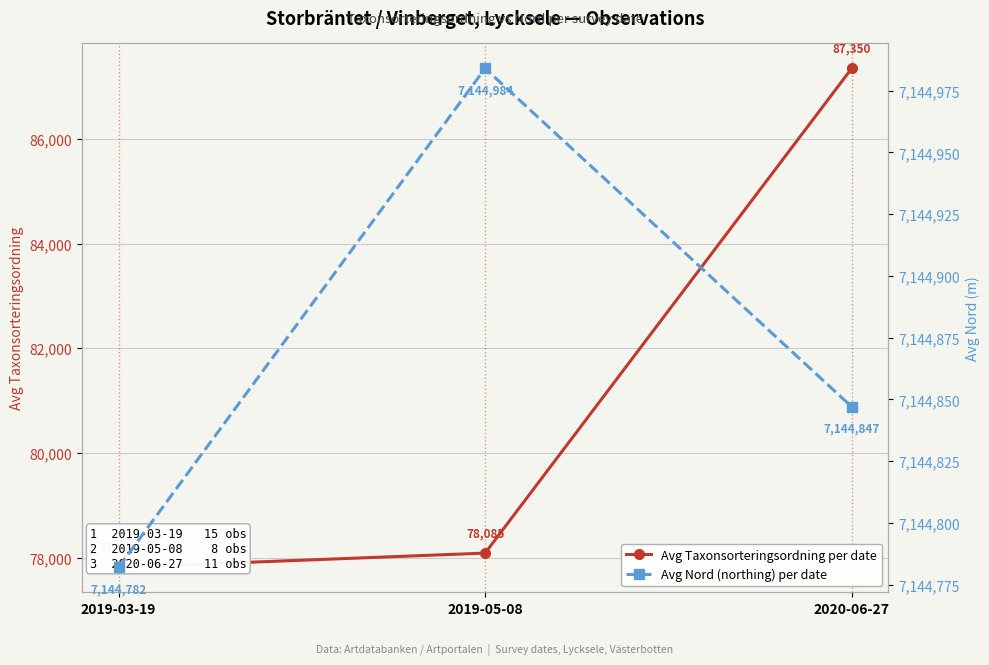

At how many categories does at least one series exceed 2182138?

3